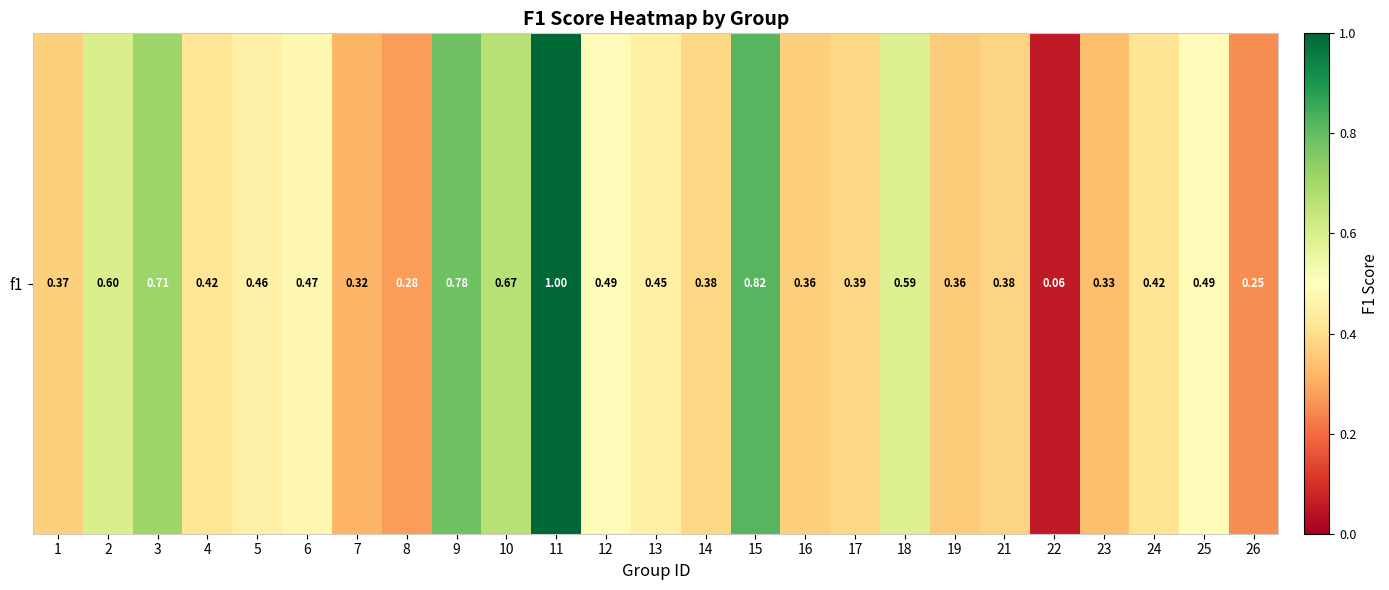

What is the difference between the maximum and minimum values?

0.9